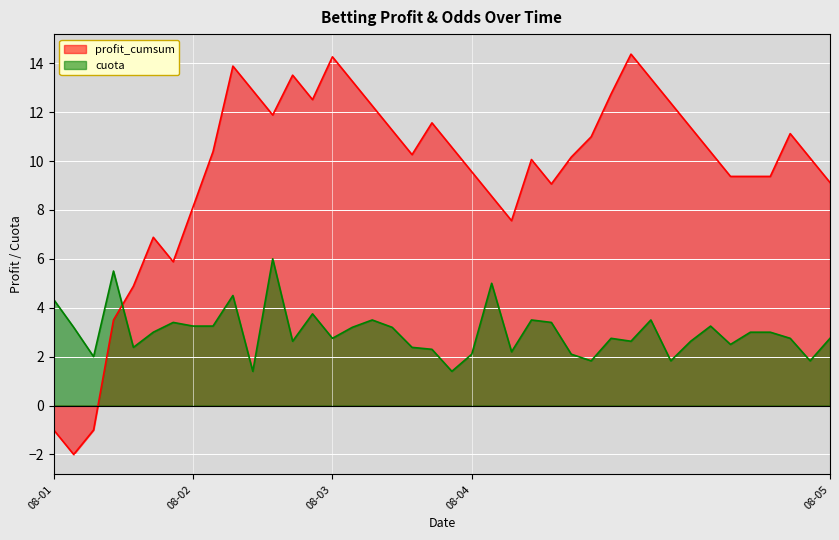

True or false: the data has more than 2 interior local peaks.

True